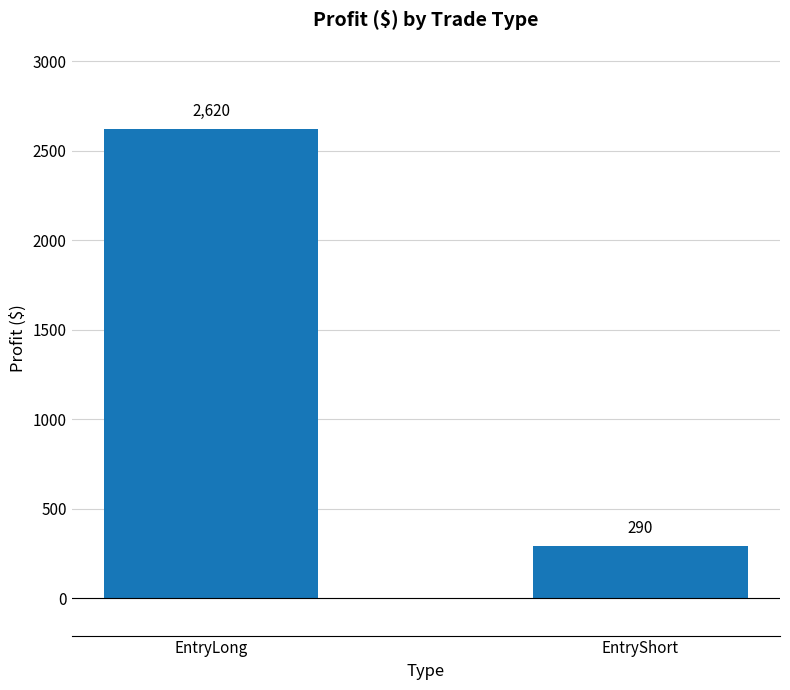

How many values are below 2620?

1